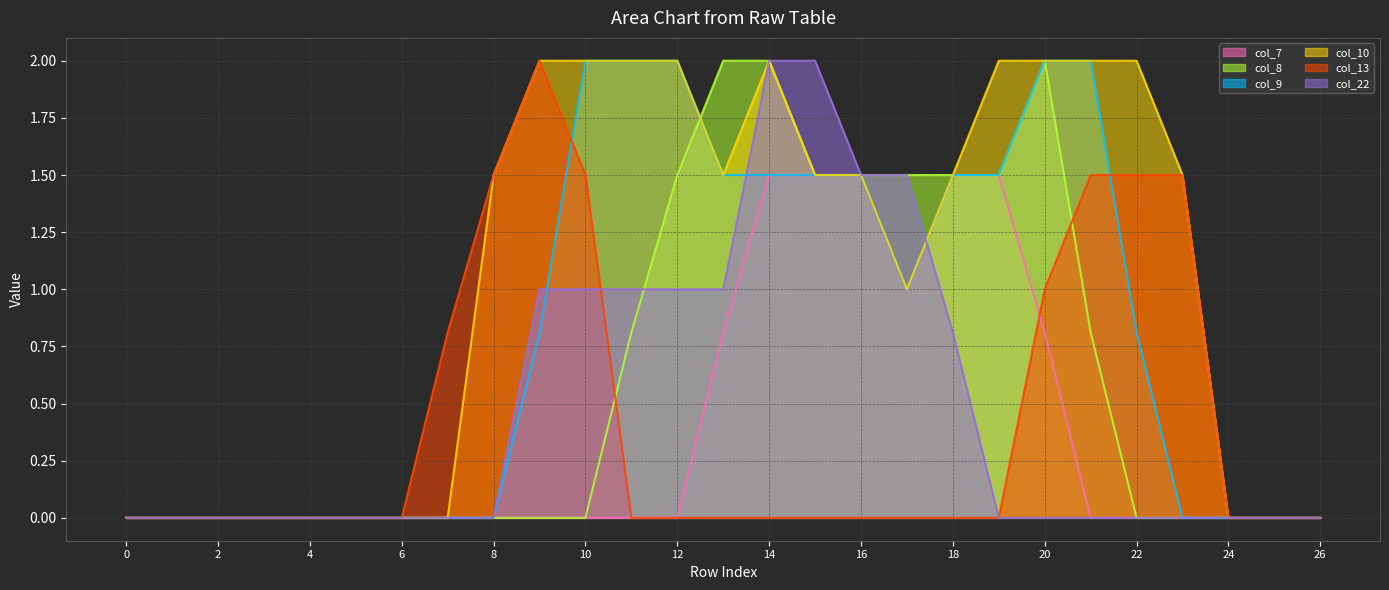

How many values in the col_8_line series exceed 0?

11